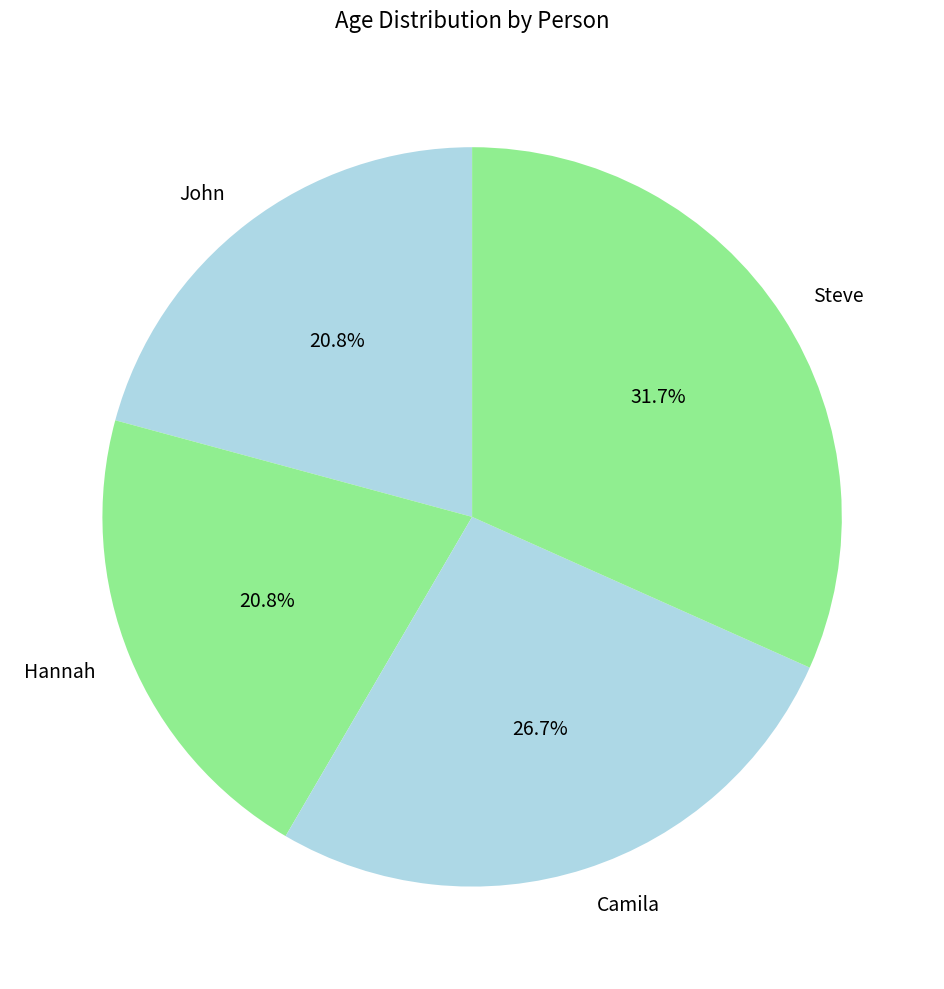

Which category has the biggest portion of the pie?

Steve